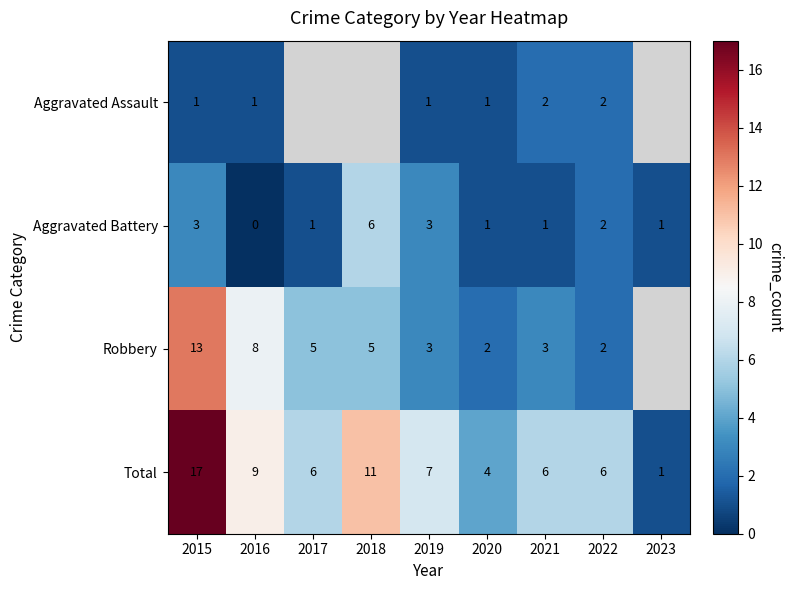

Which category has the highest value across all series?

2015